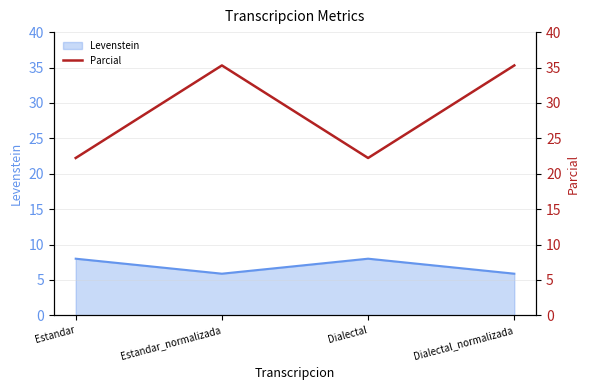

At which category does the chart reach its peak across all series?

Estandar_normalizada